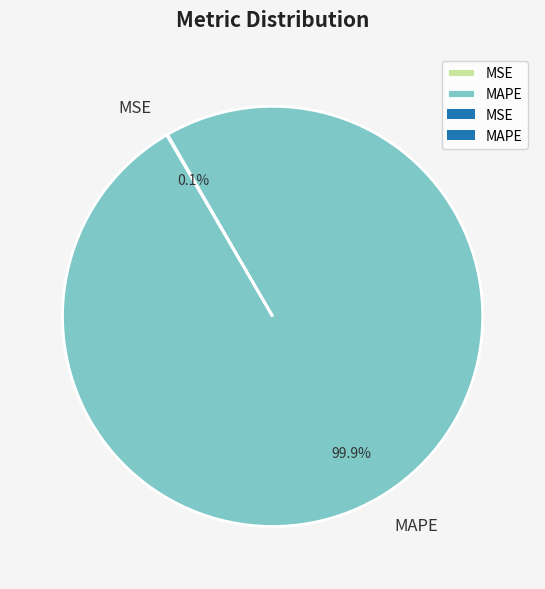

To the nearest percent, what is the average slice percentage?

50%